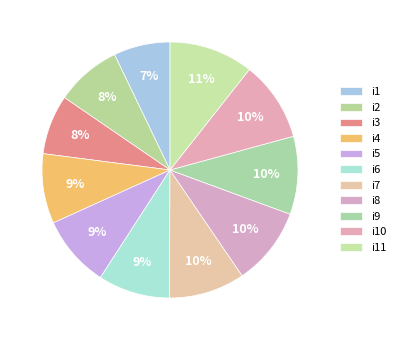

Which category has the biggest portion of the pie?

i11